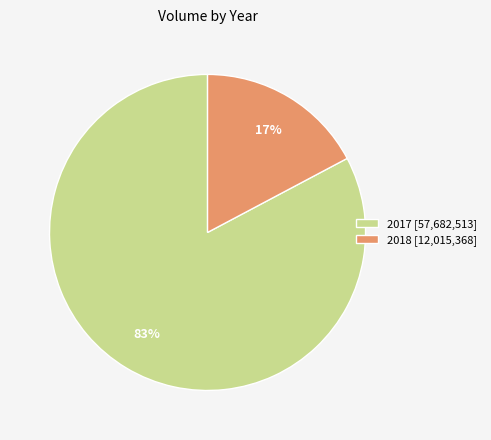

Between 2018 [12,015,368] and 2017 [57,682,513], which is larger?

2017 [57,682,513]